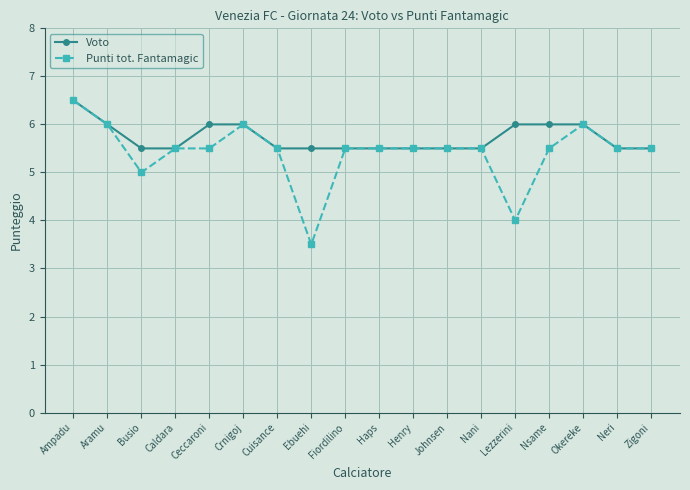

What are all the series names shown in the legend?

Voto, Punti tot. Fantamagic